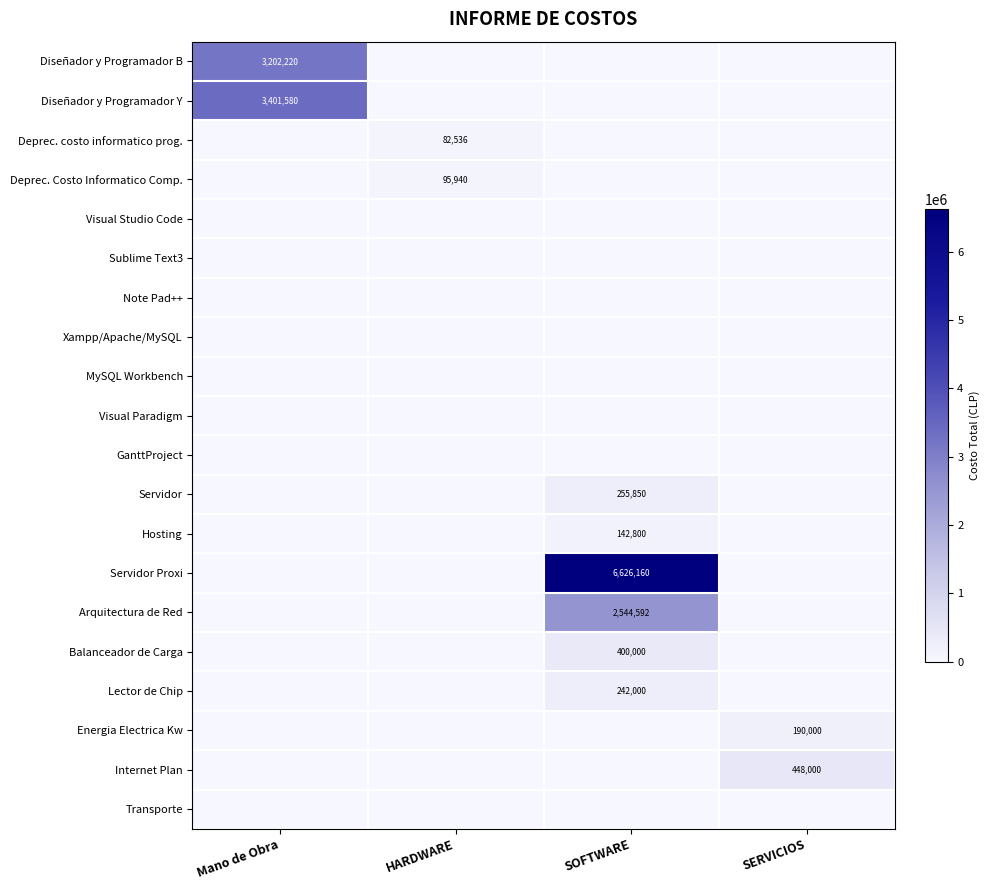

True or false: Balanceador de Carga has a value of 182923 at SOFTWARE.

False